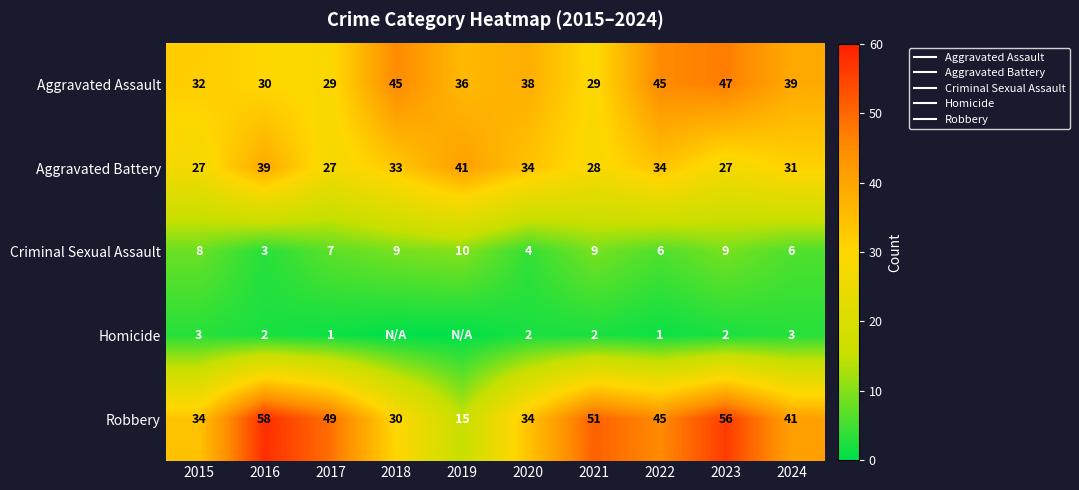

How many data points in Homicide are less than 2?

4